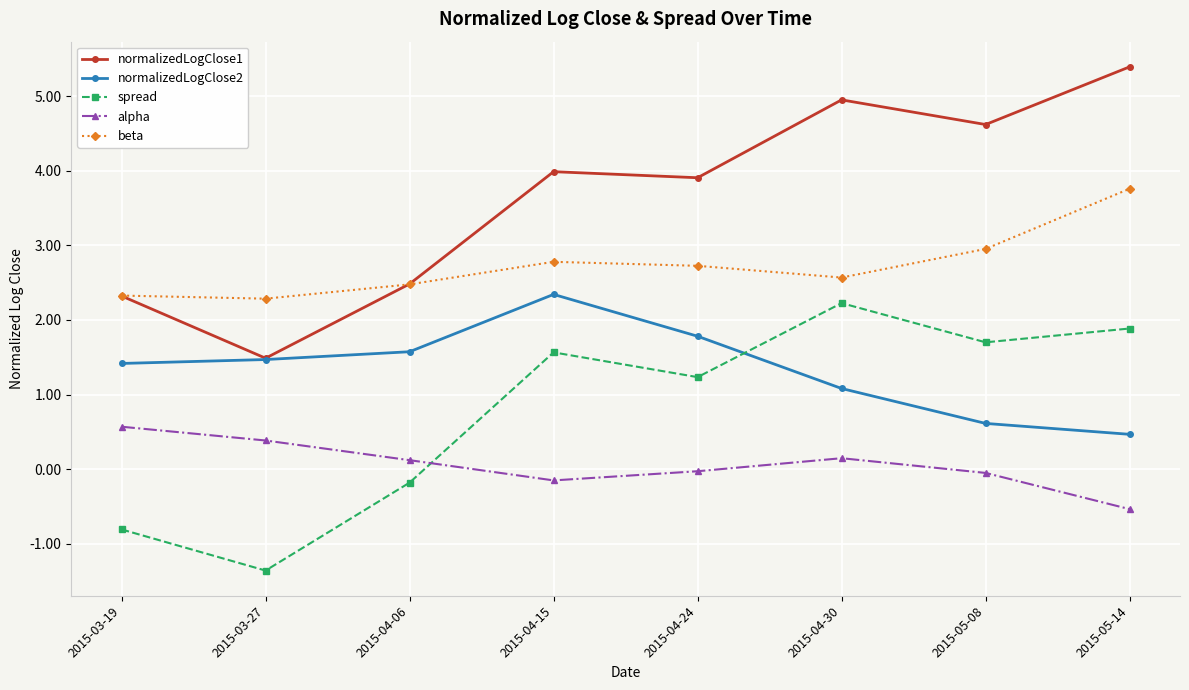

Between 2015-04-15 and 2015-05-14, which series saw the biggest shift?

normalizedLogClose2